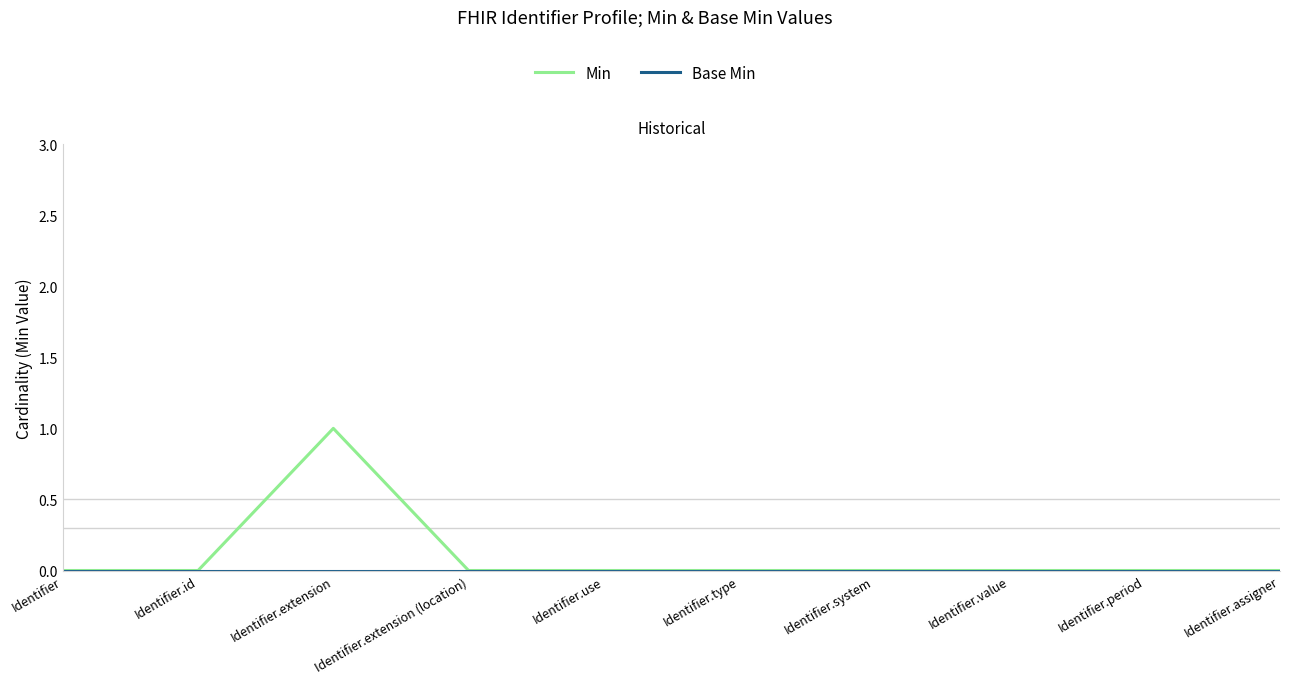

Which series has the largest range (max minus min)?

Min